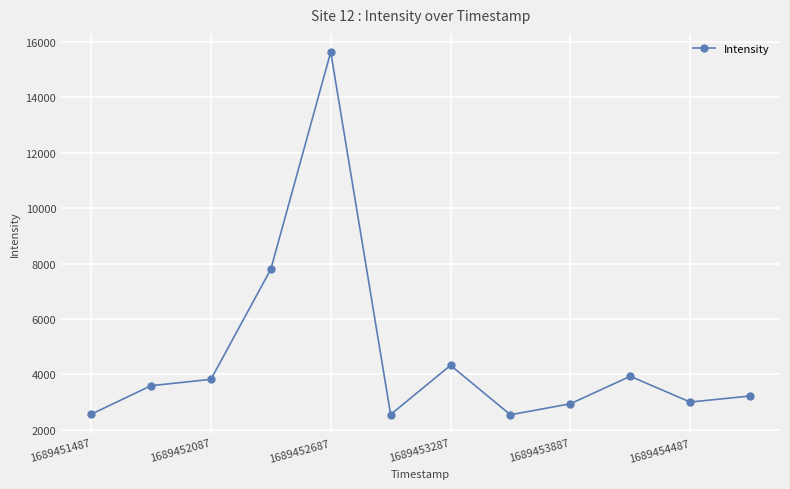

What is the value of the 1st point from the left?

2565.3